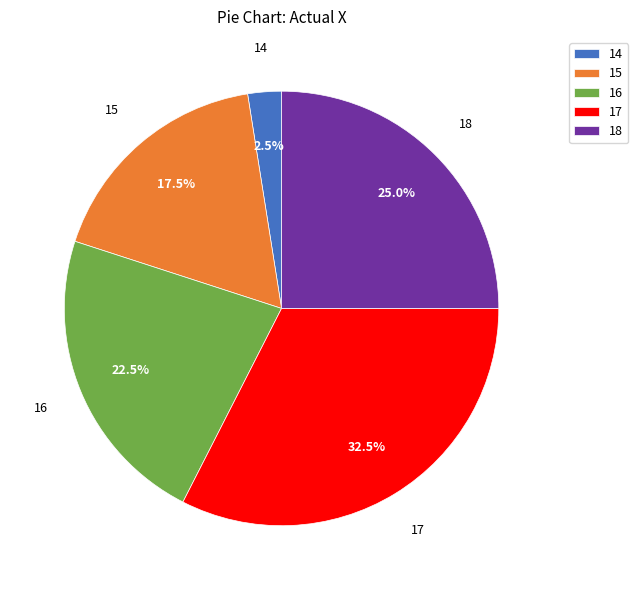

To the nearest percent, what is the combined percentage of 18 and 14?

28%